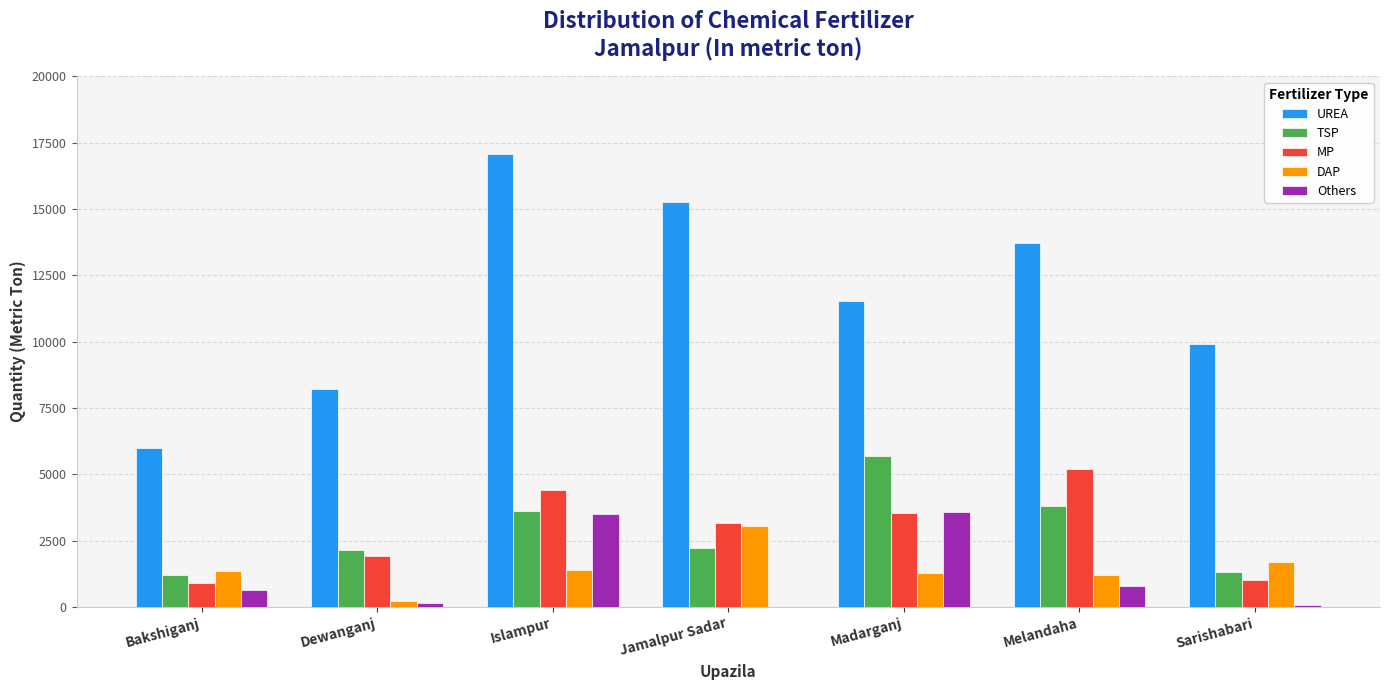

Where is UREA nearest to the value 11545?

Madarganj